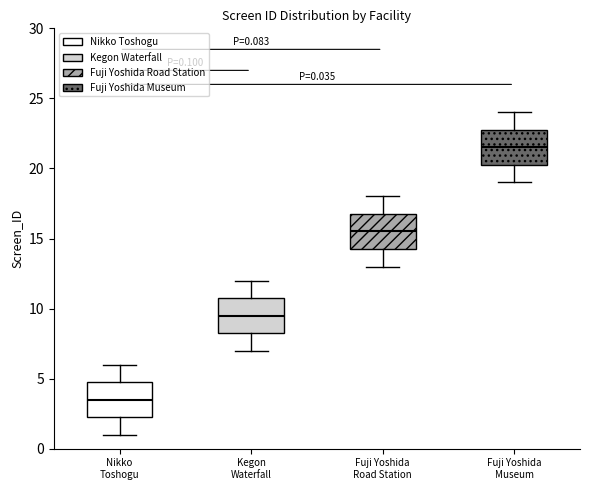

Which box's median line is the lowest?

Nikko Toshogu